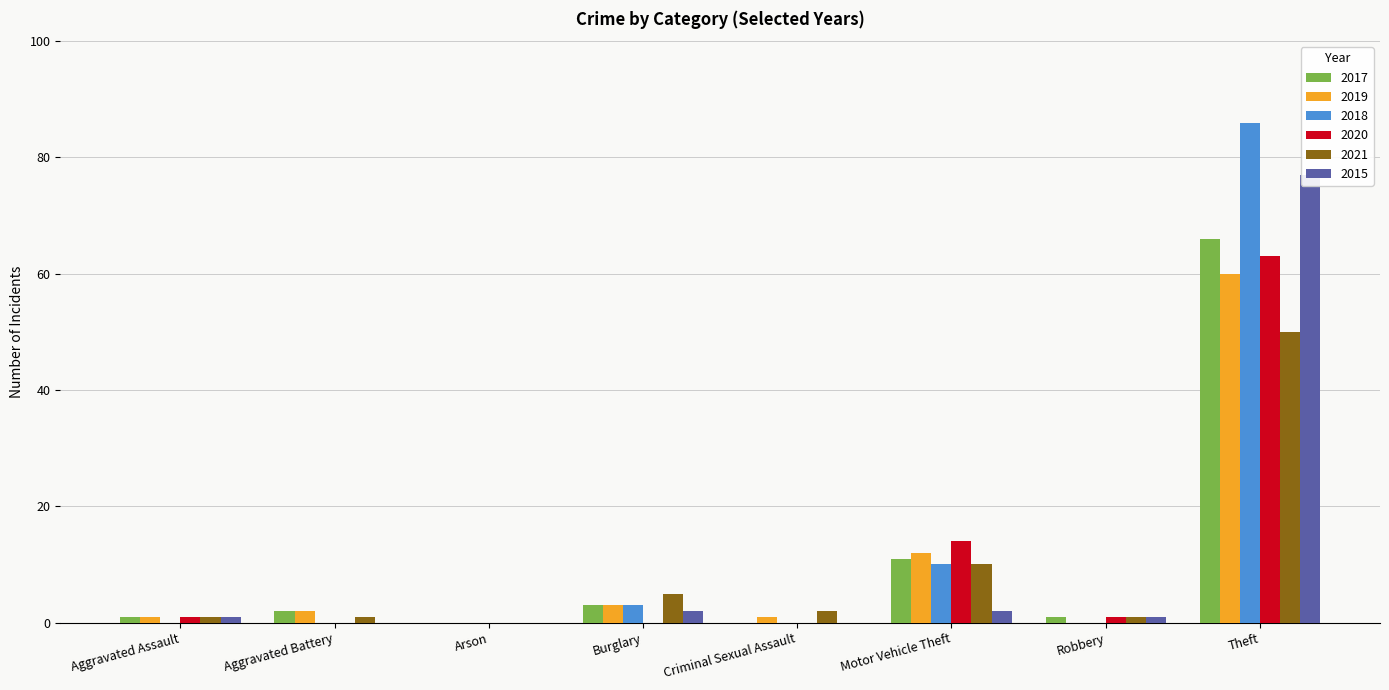

Which series has the largest total across all categories?

2018